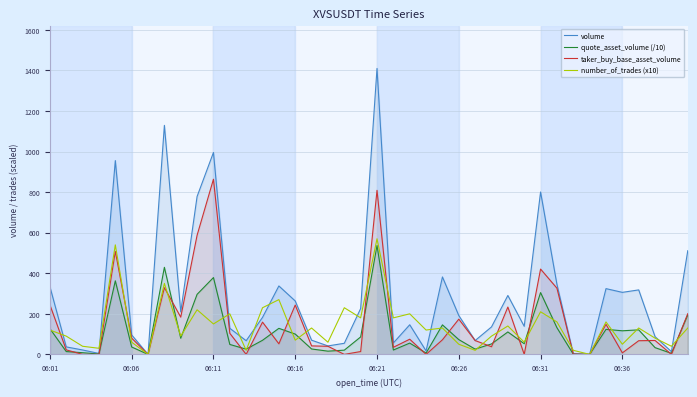

Is it true that taker_buy_base_asset_volume equals 103.9 at 11?

True